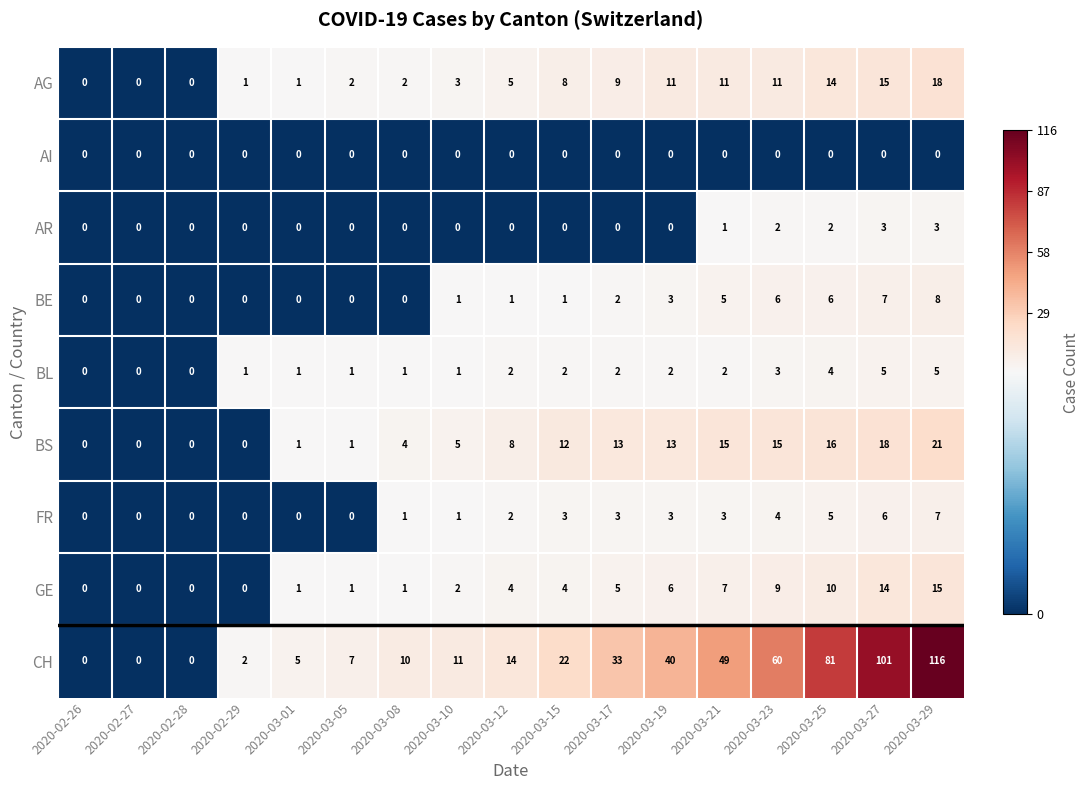

What is the greatest value displayed?

116